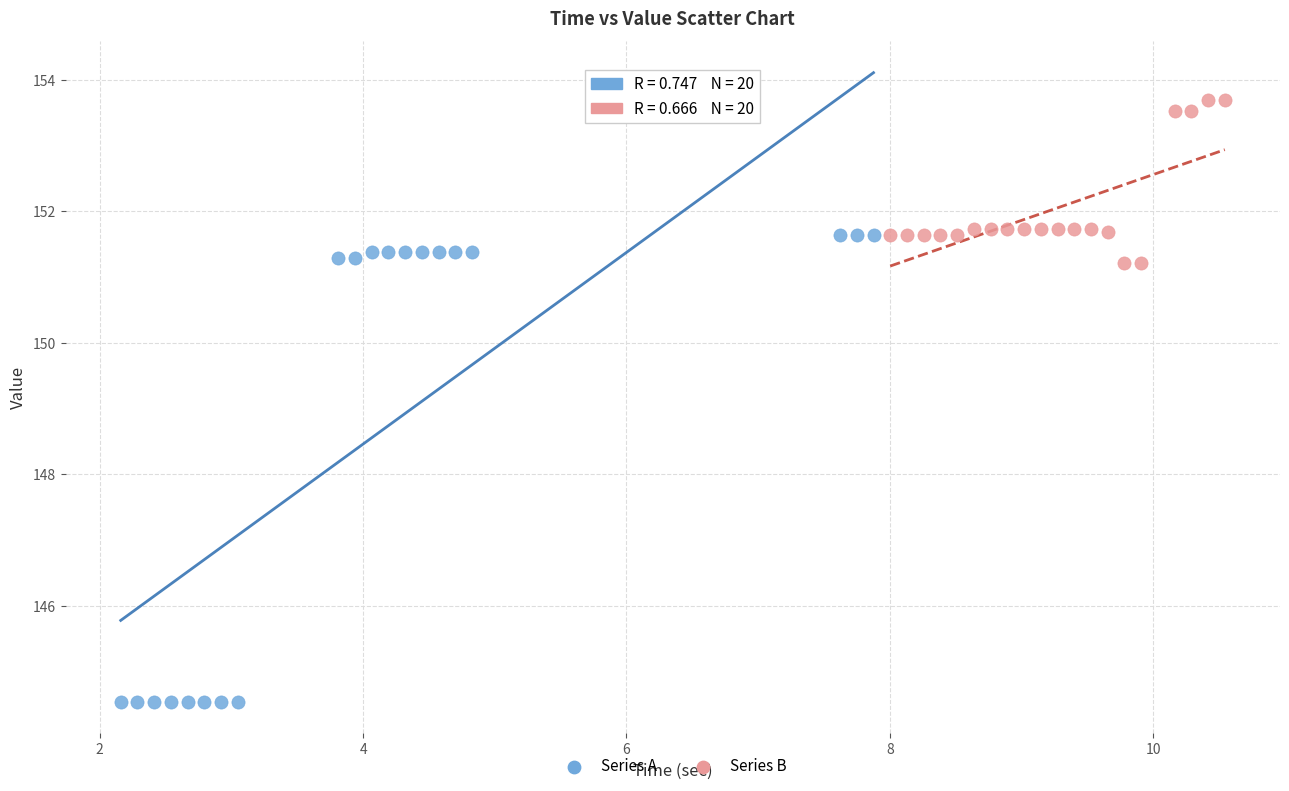

Which series has the widest spread of Y values?

Series A